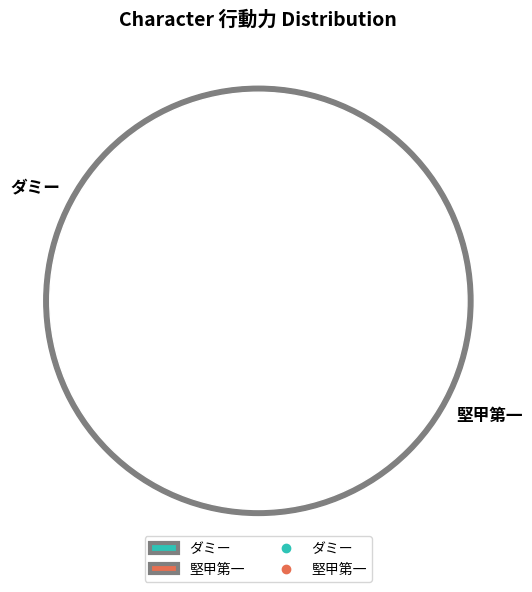

Is it true that 堅甲第一 is 72% of the pie?

False